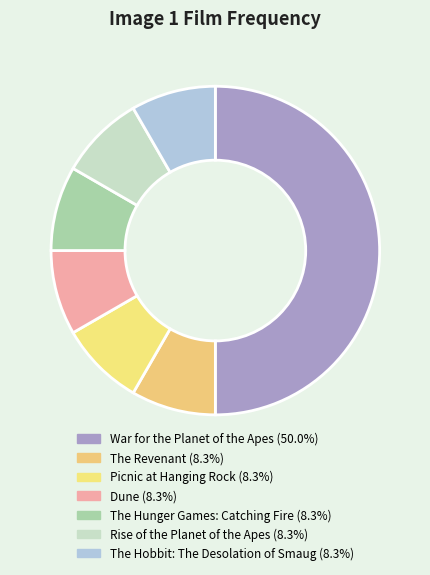

How many segments does this pie chart have?

7